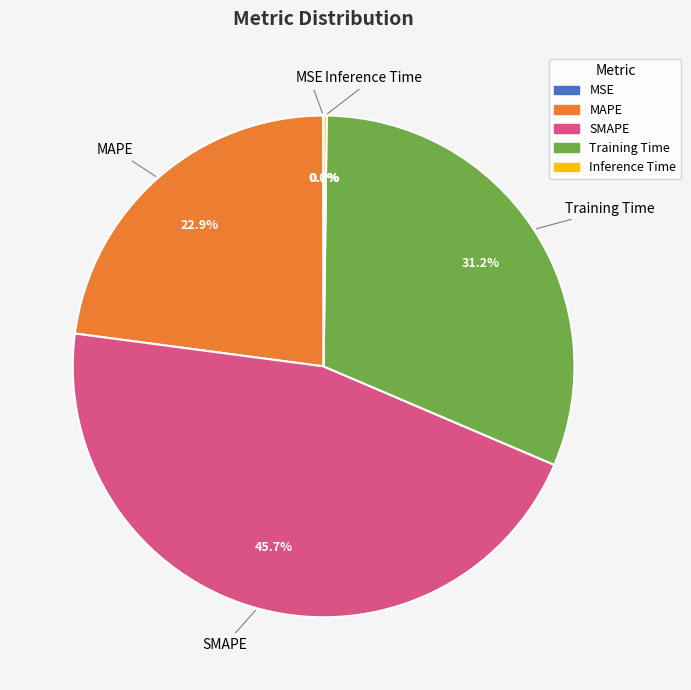

Is there a majority slice in this chart?

No